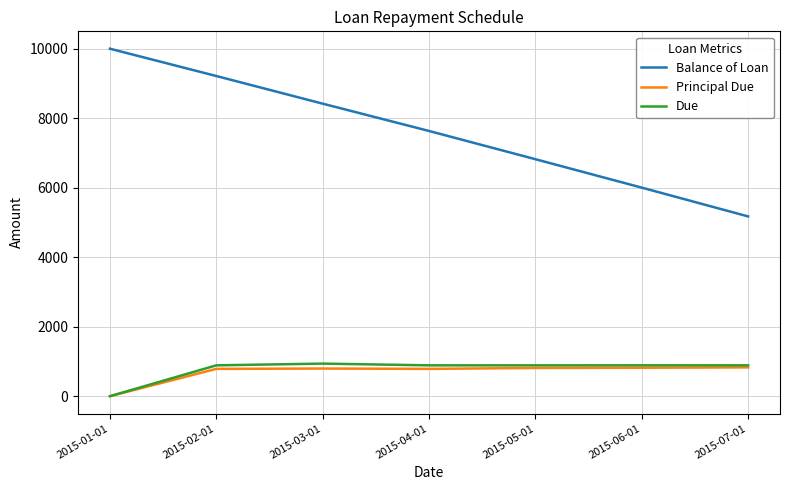

What is the total value across all series at 2015-03-01?

10151.9